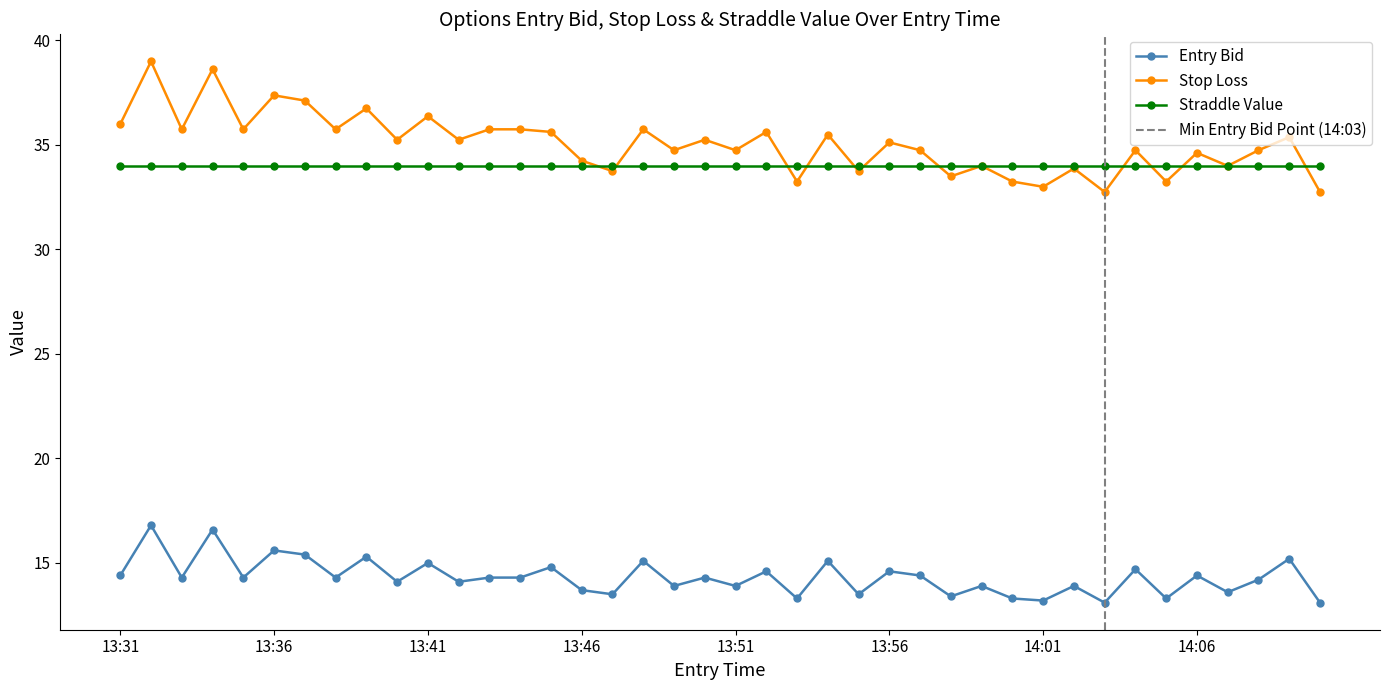

Is this an area chart (filled region under the line)?

No